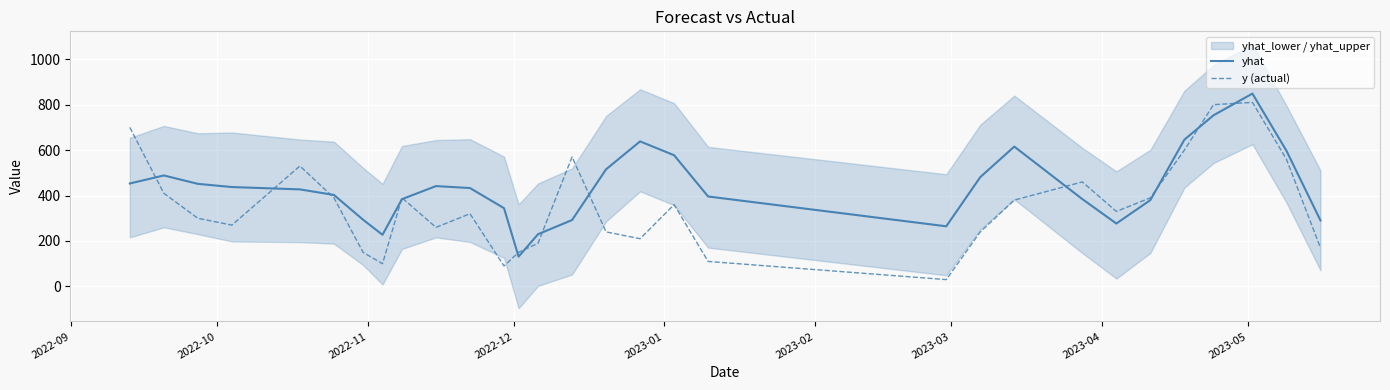

Reading left to right, extract all data points from this chart.

yhat: 453.1	488.4	451.5	437.4	427.1	402.8	293.6	227.2	384.1	441.6	433.0	344.4	131.2	229.8	292.2	515.5	638.3	577.4	395.9	264.6	481.1	615.4	384.3	276.9	380.0	646.0	753.3	848.7	597.1	290.5
y (actual): 700.0	410.0	300.0	270.0	530.0	390.0	150.0	100.0	390.0	260.0	320.0	90.0	150.0	190.0	570.0	240.0	210.0	360.0	110.0	30.0	240.0	380.0	460.0	330.0	390.0	600.0	800.0	810.0	560.0	170.0